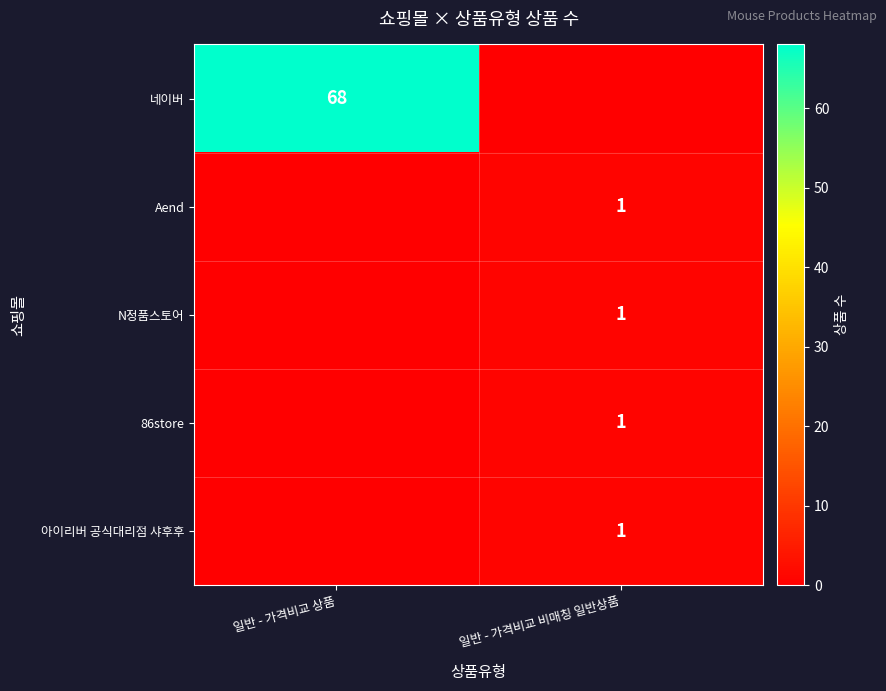

The 네이버 series shows 113 at 일반 - 가격비교 상품. True or false?

False